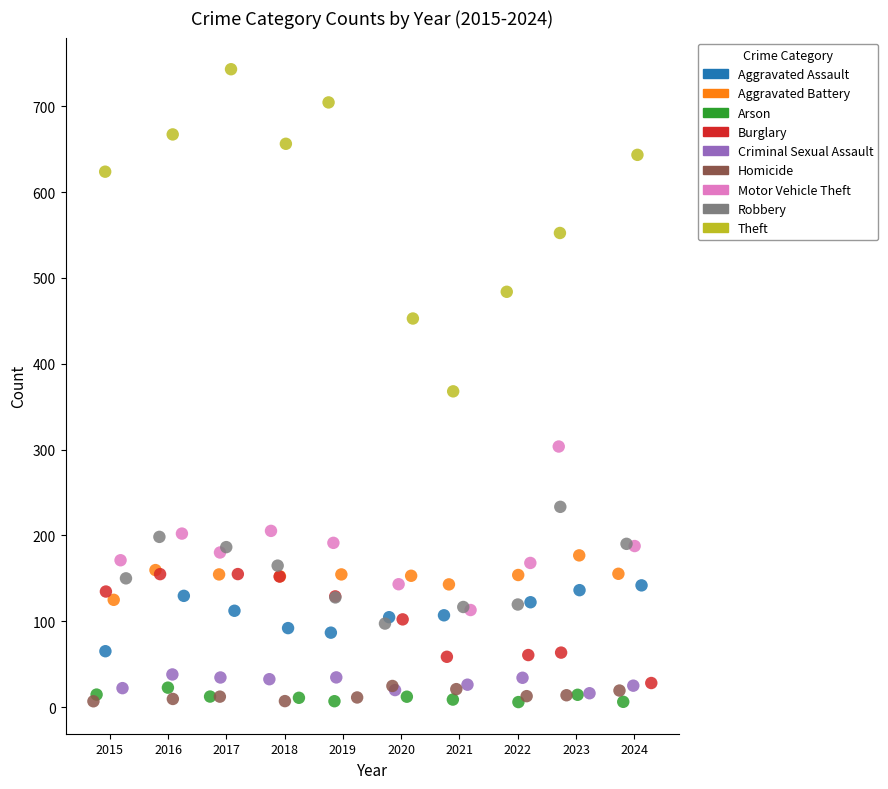

Which series has the largest Y range (max minus min)?

Theft